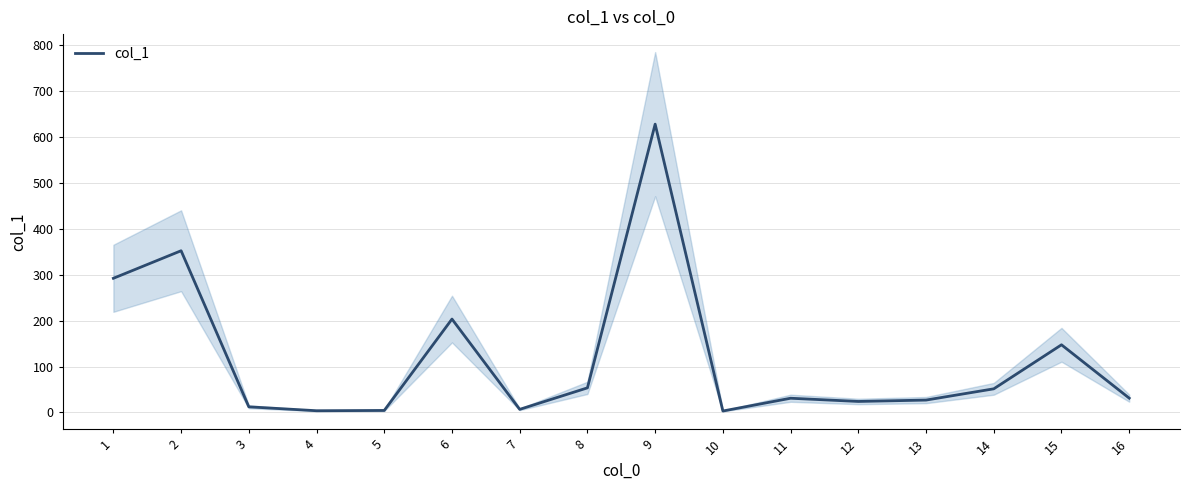

What is the change in value from 10 to 12?

+20.8